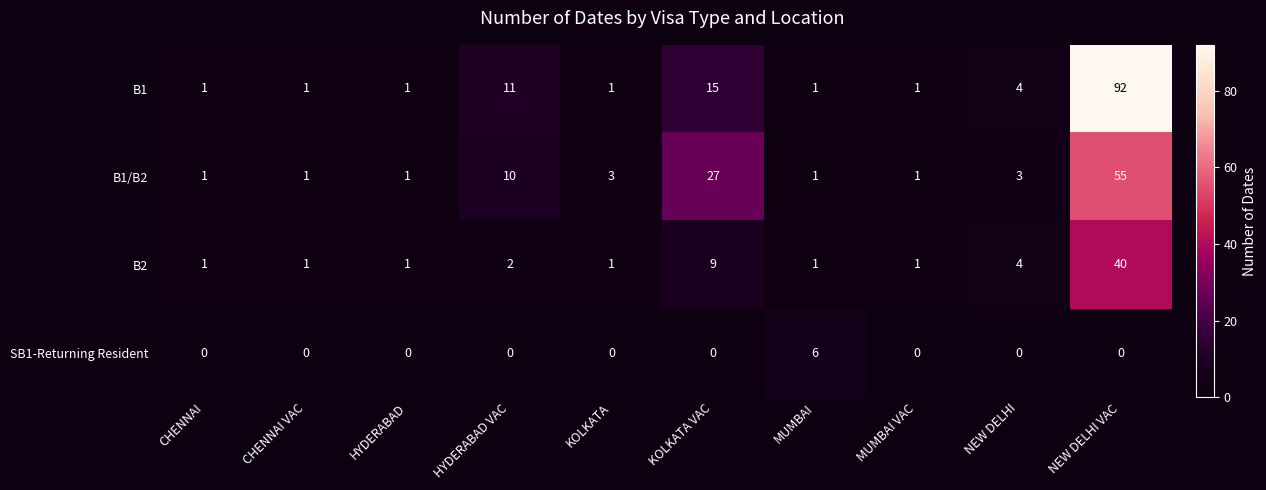

What is the difference between the second highest and second lowest values in the B1/B2 series?

26